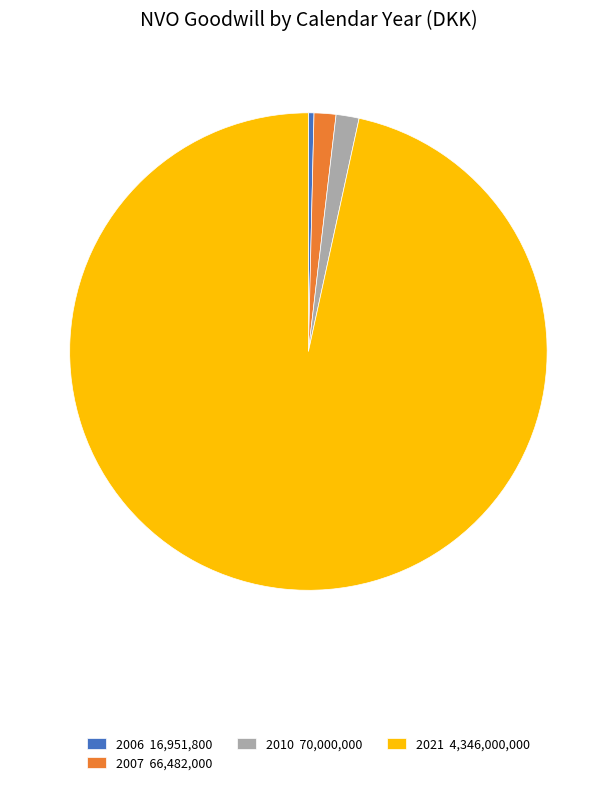

Count the number of slices in the pie.

4